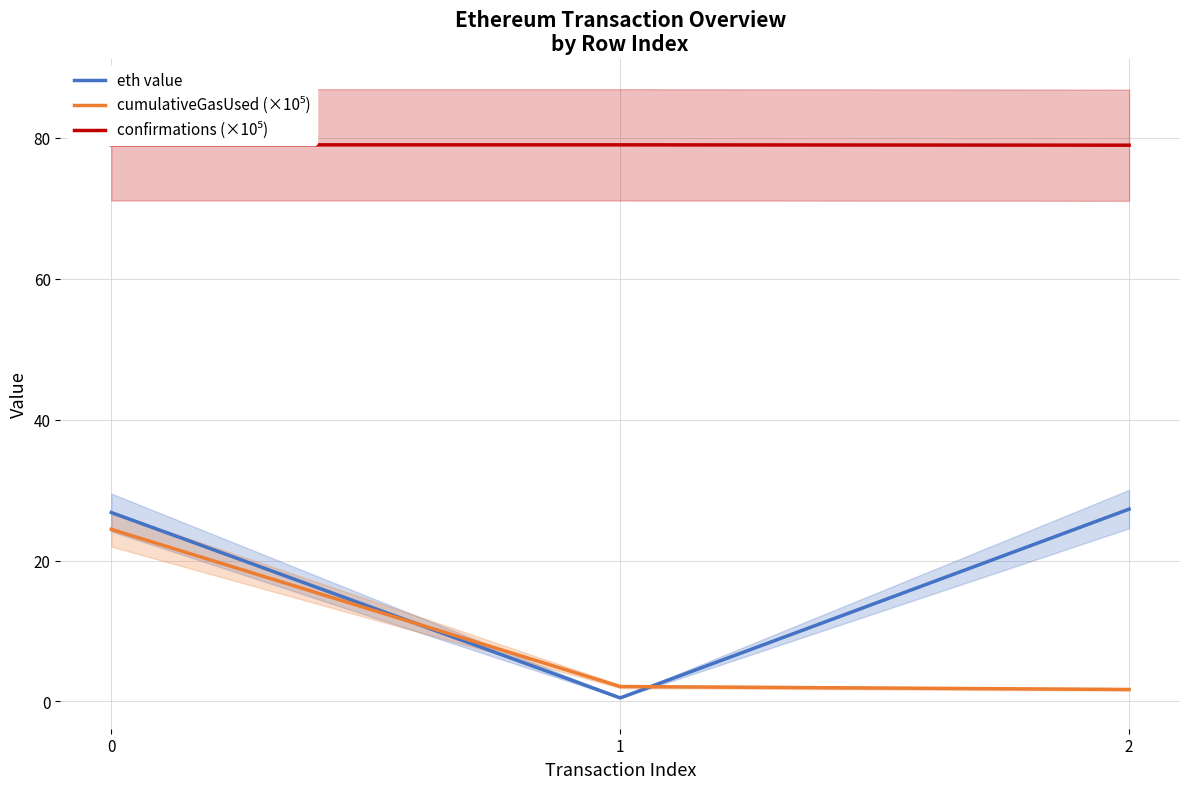

True or false: confirmations (×10⁵) has a value of 106.6 at 1.

False